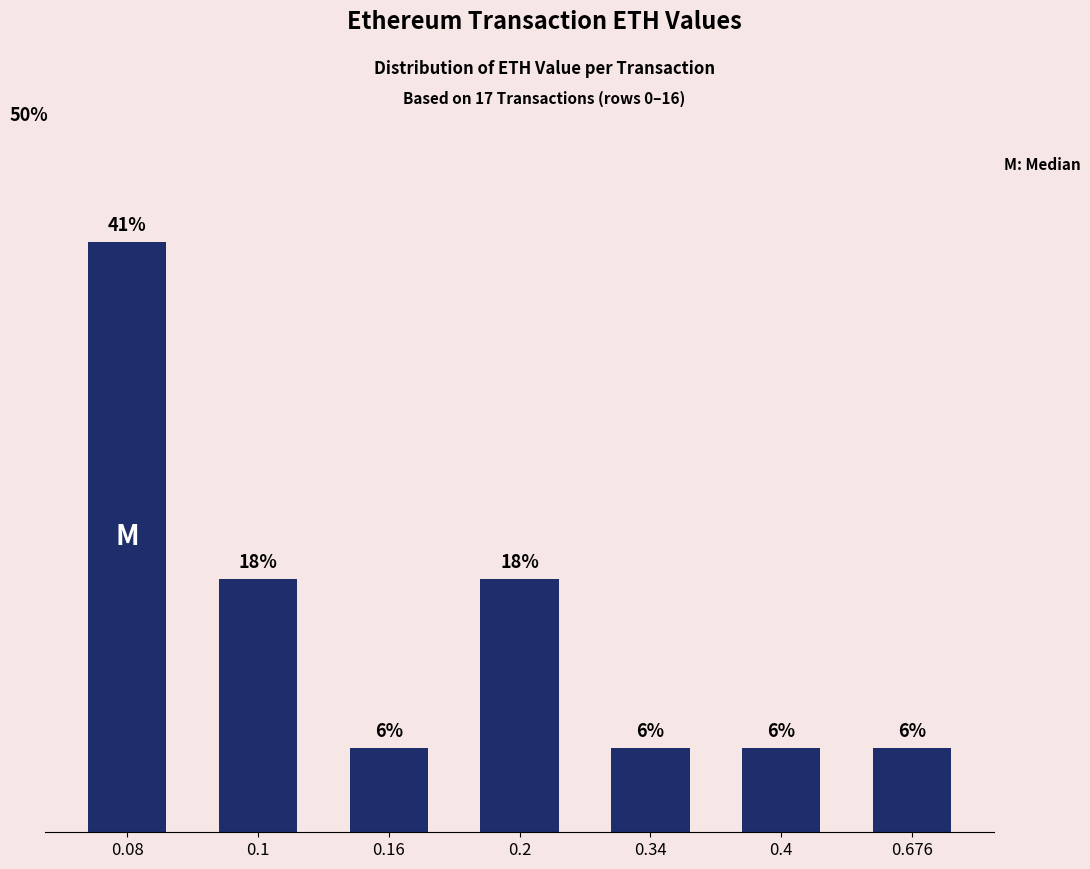

At which label is the value closest to 23?

0.1